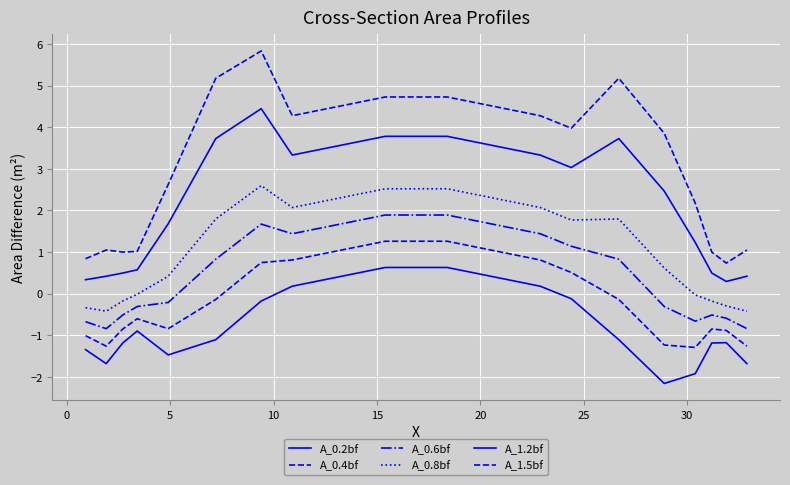

Is this an area chart (filled region under the line)?

No